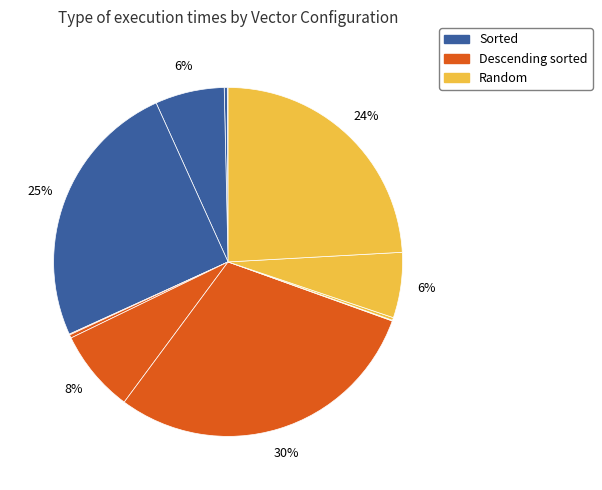

How many slices are in this pie chart?

12